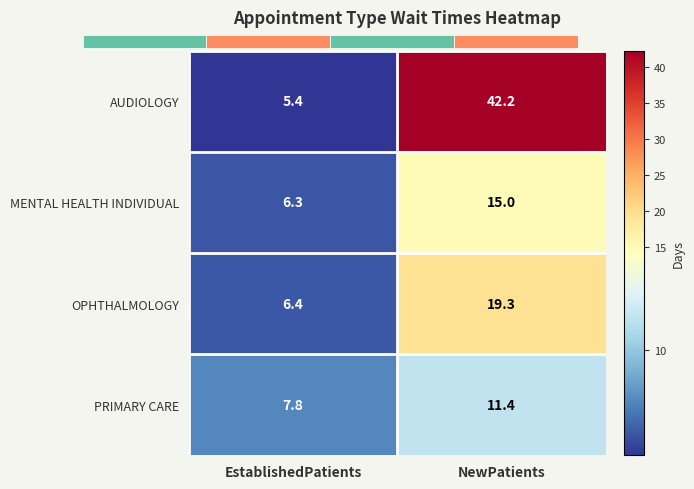

How many data points in OPHTHALMOLOGY are less than 19?

1